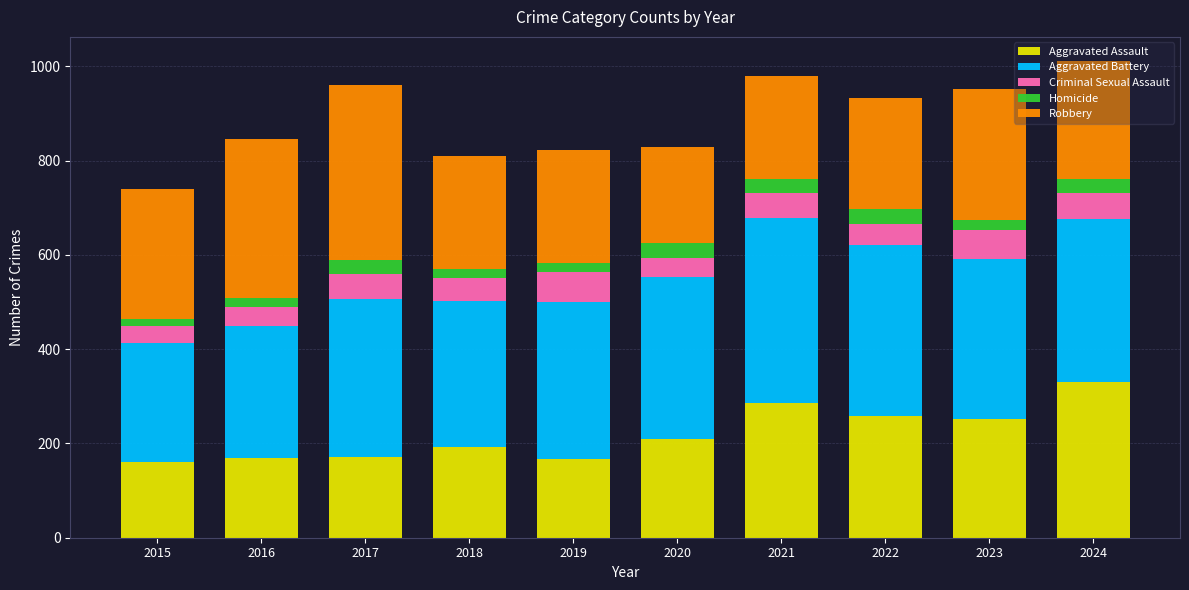

What is the lowest value of the Aggravated Assault series?

160